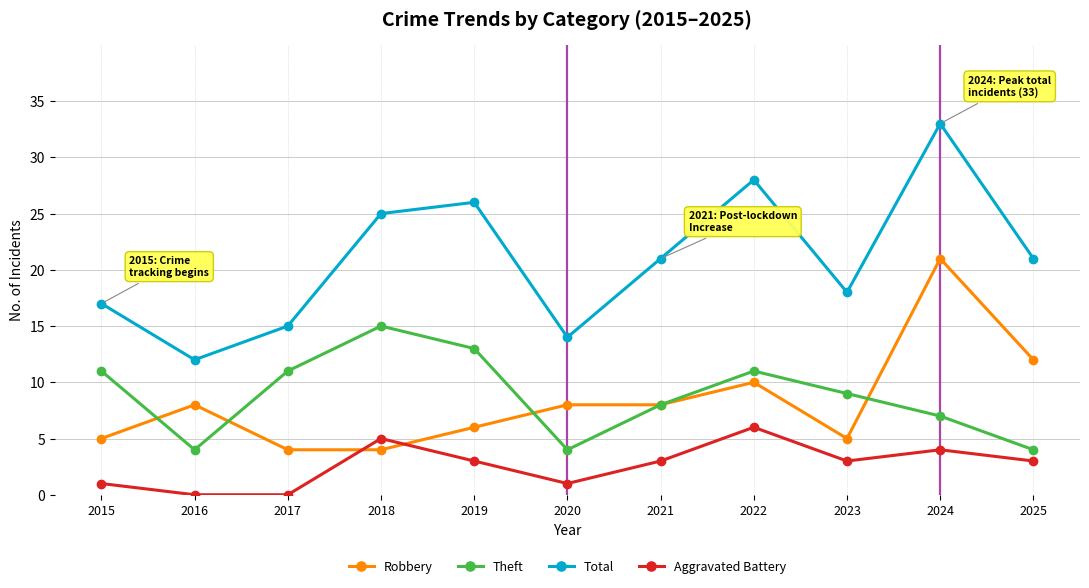

Which series has the widest spread of values?

Total